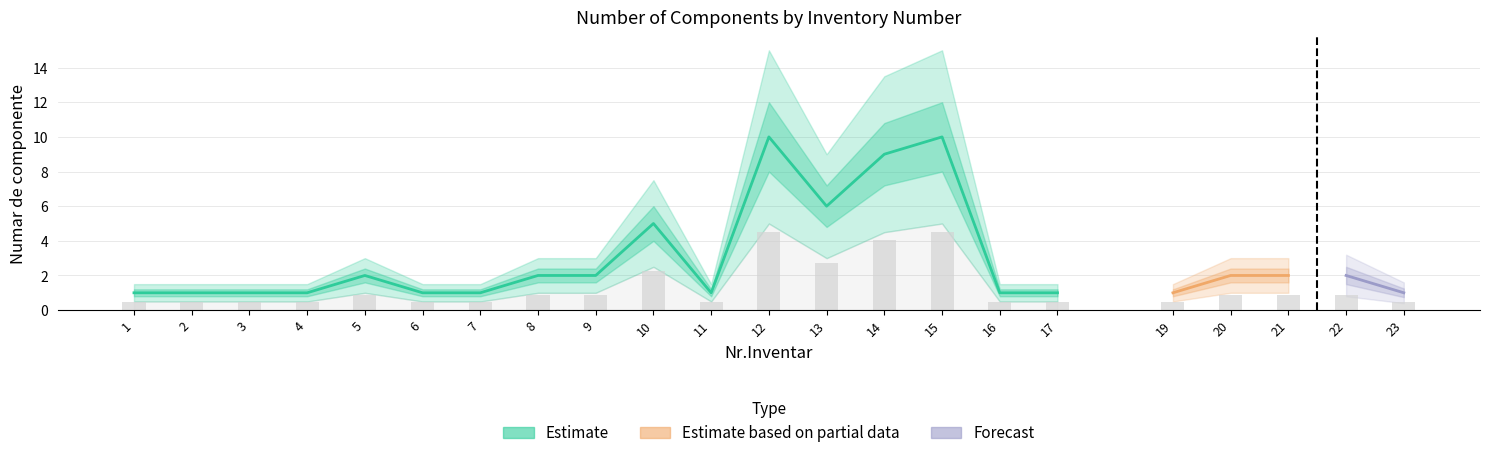

What is the sum of all values?

63